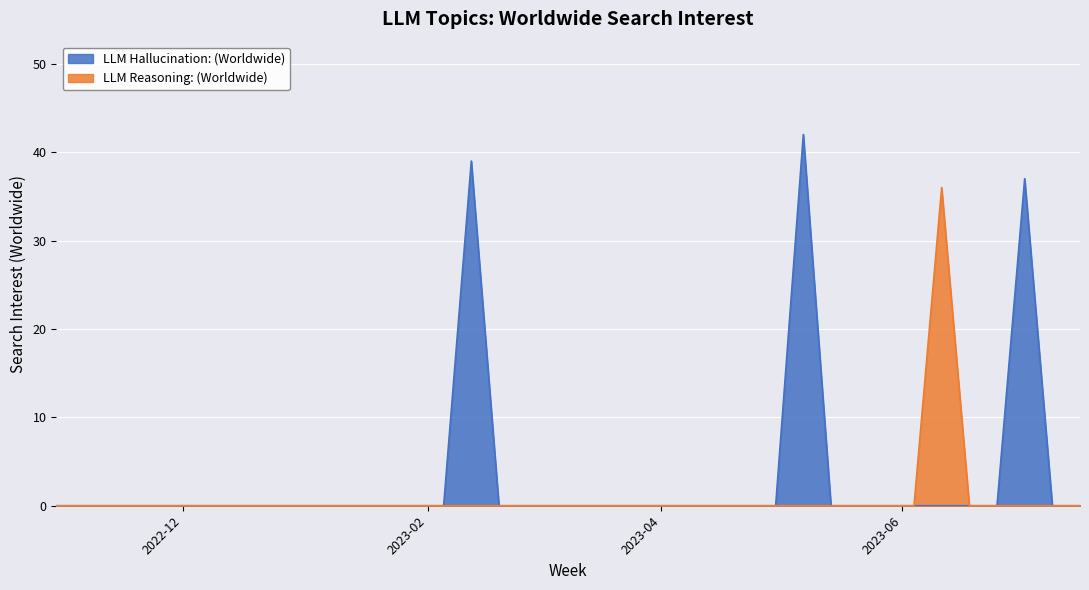

What is the sum of all LLM Reasoning: (Worldwide) values?

36